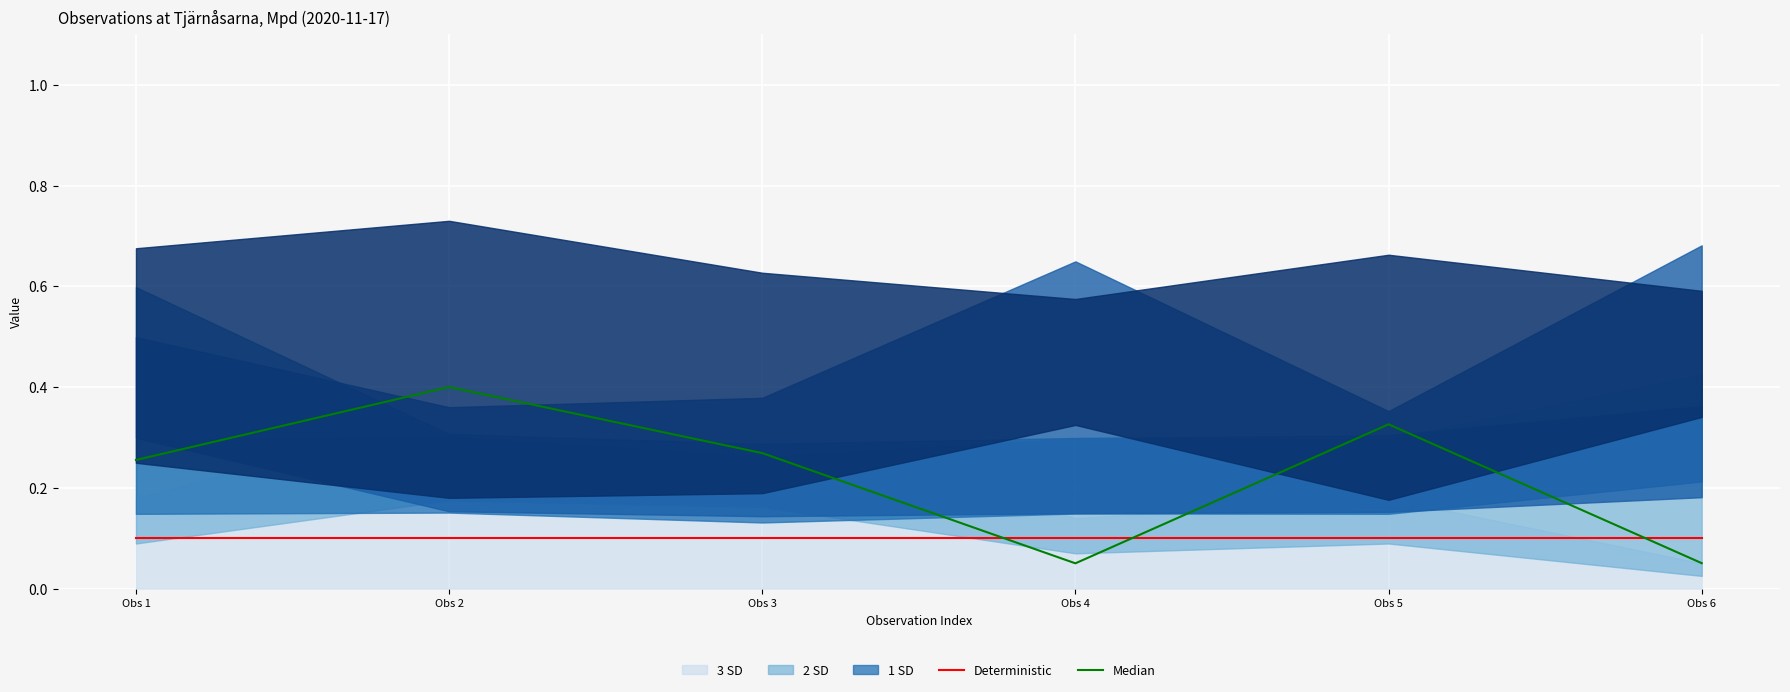

True or false: Median has a value of 0.0 at Obs 4.

False